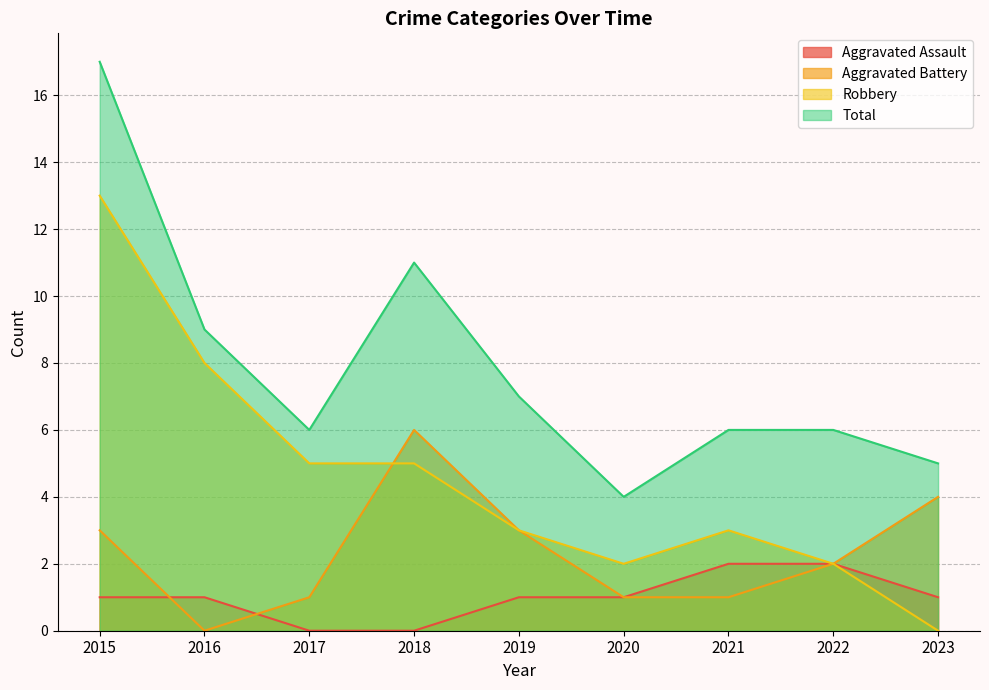

Which series has the largest total across all categories?

Total